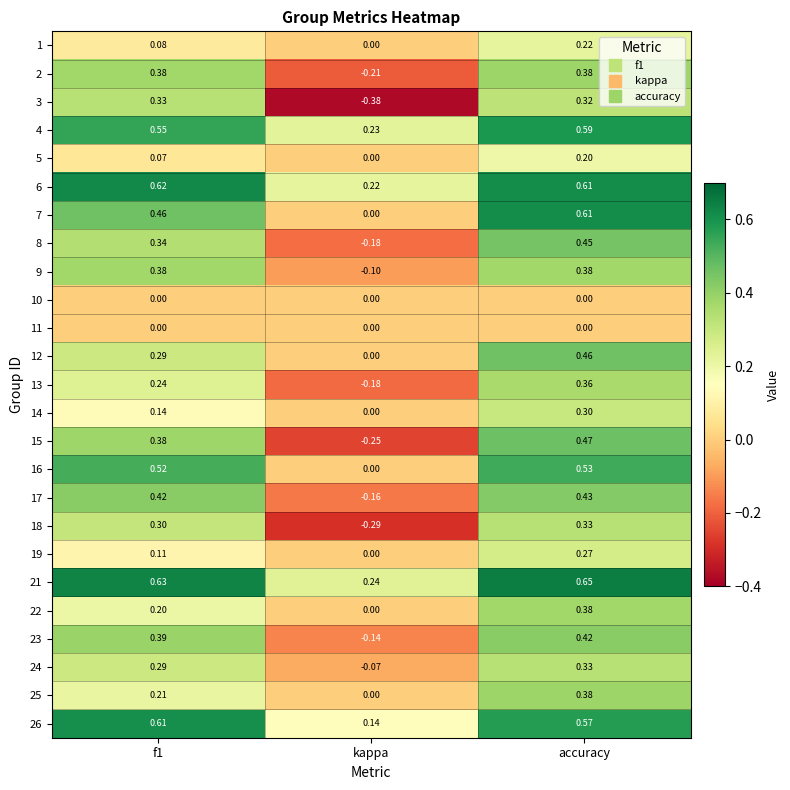

At which label is 15 closest to 0?

kappa